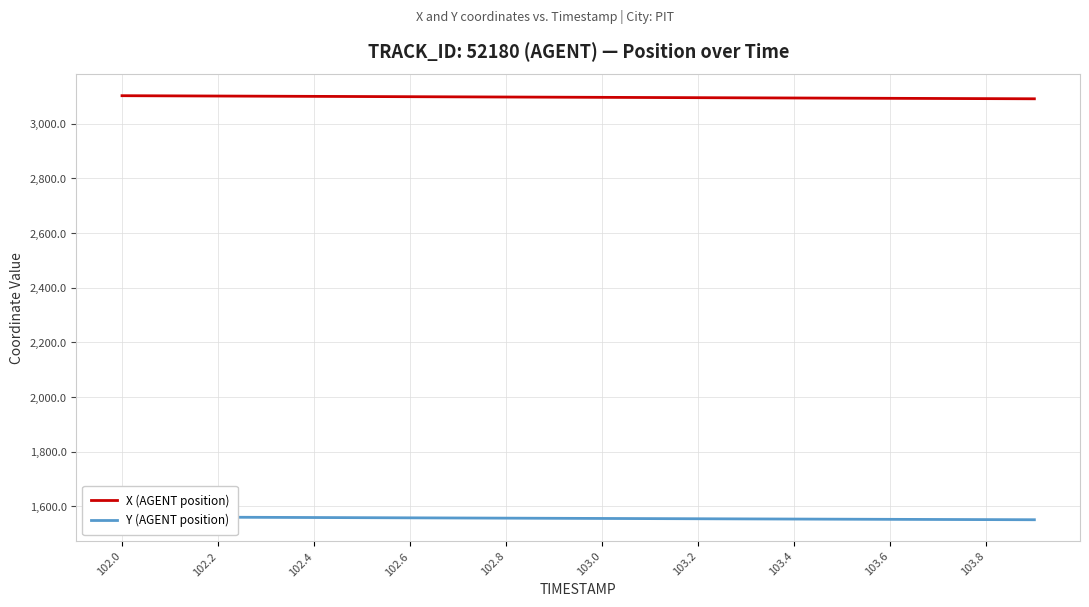

Count the number of categories in the chart.

20